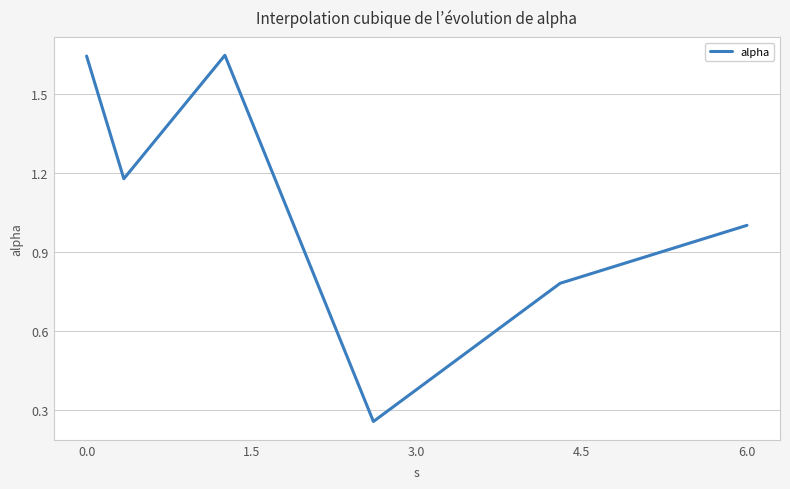

How many interior local peaks (higher than both neighbors) does the data have?

1